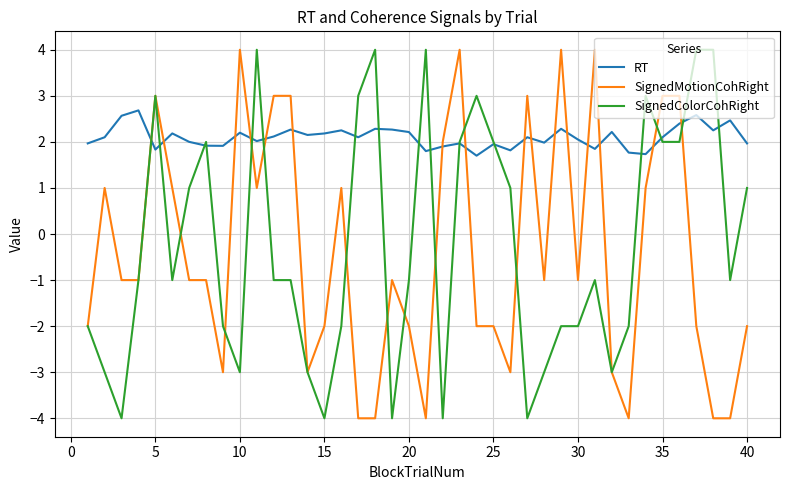

How many times do RT and SignedMotionCohRight cross each other?

16